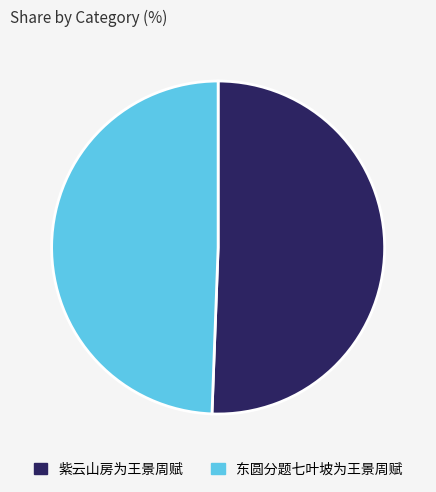

Combined, do 紫云山房为王景周赋 and 东圆分题七叶坡为王景周赋 account for over 50%?

Yes